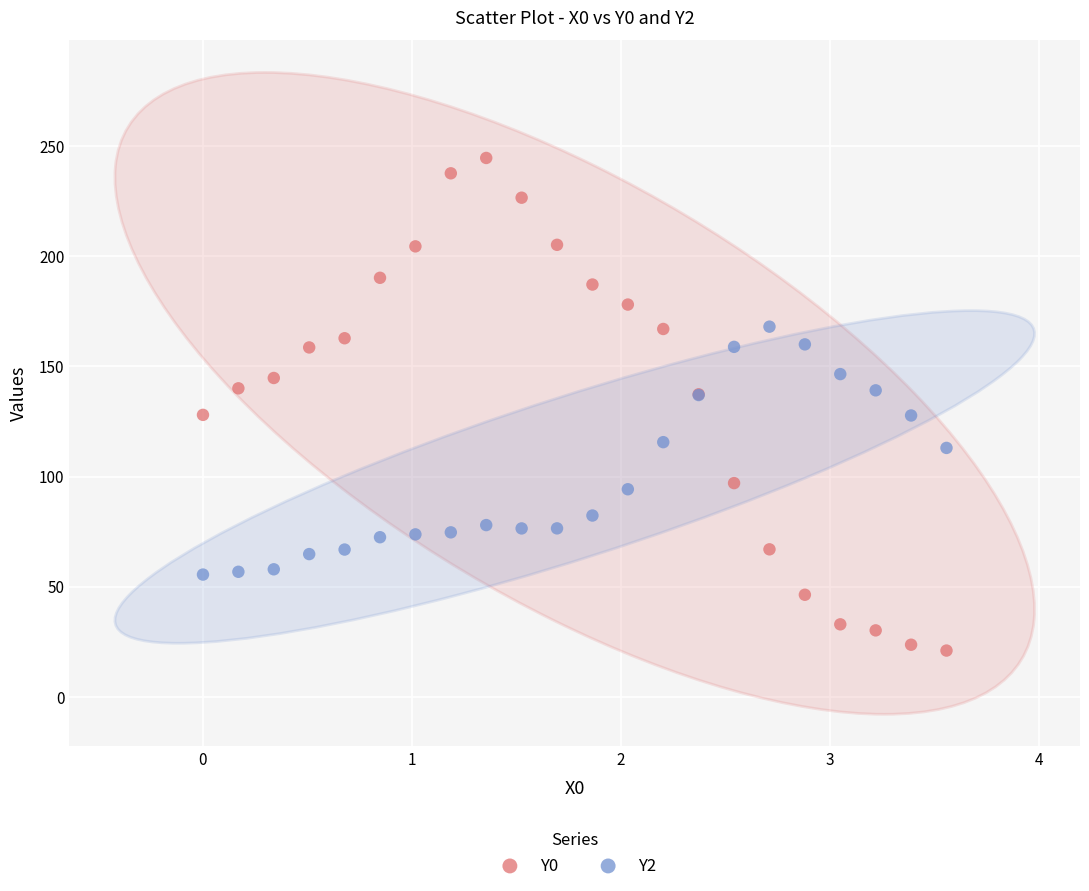

Which series contains the lowest Y value?

Y0